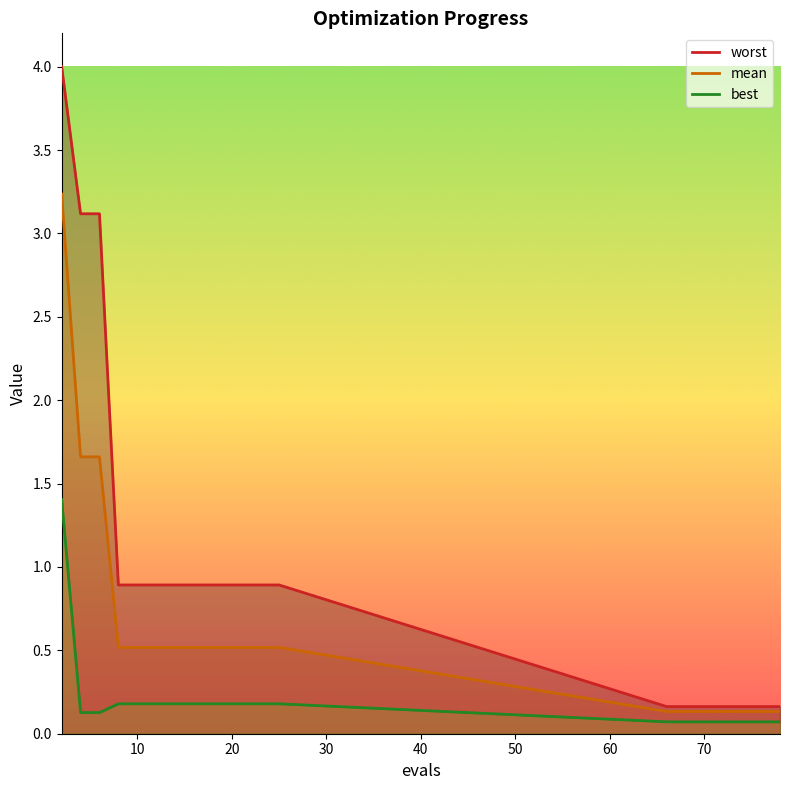

Does the chart display data point markers on the line(s)?

No